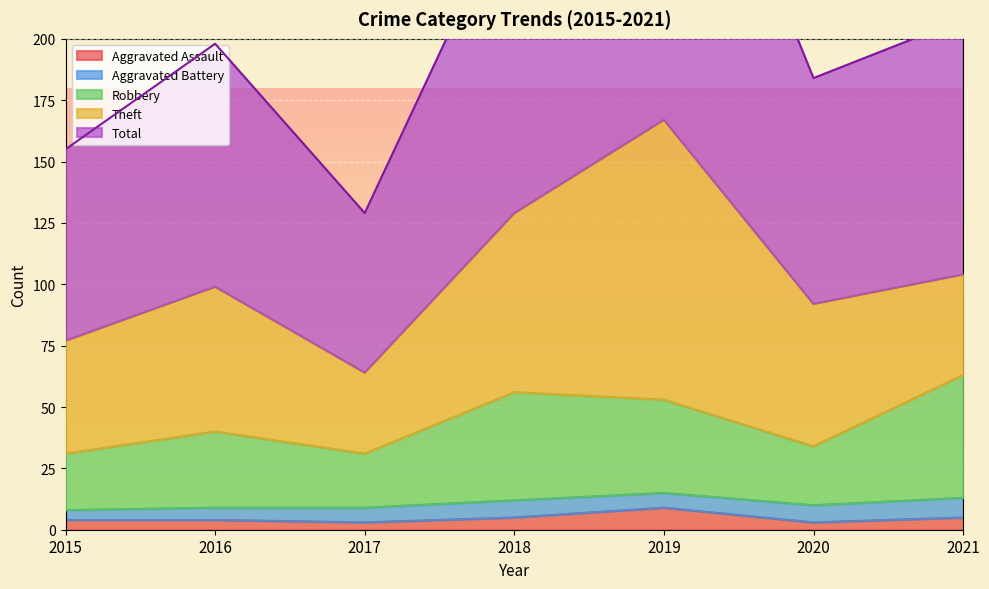

Which category has the highest value across all series?

2019